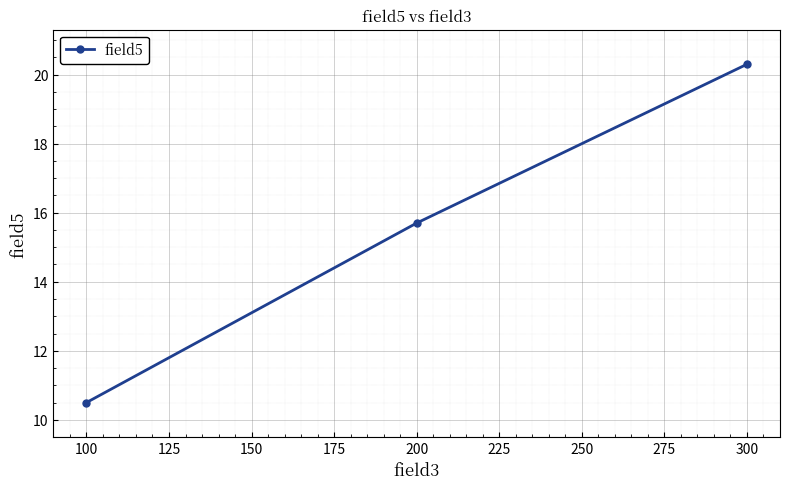

At which category does the chart reach its peak across all series?

300